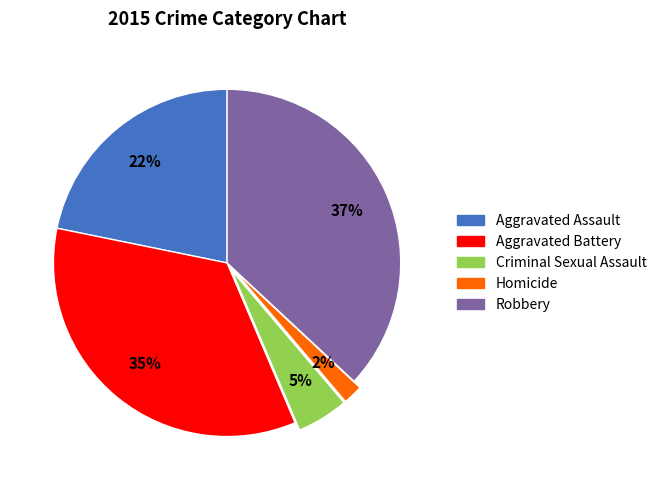

How many slices are in this pie chart?

5